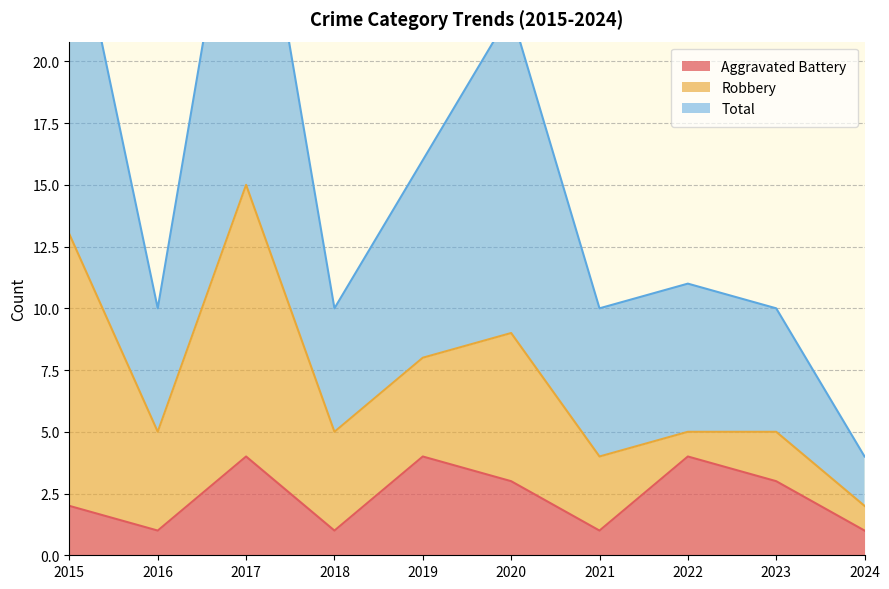

Is it true that Aggravated Battery equals 6 at 2022?

False